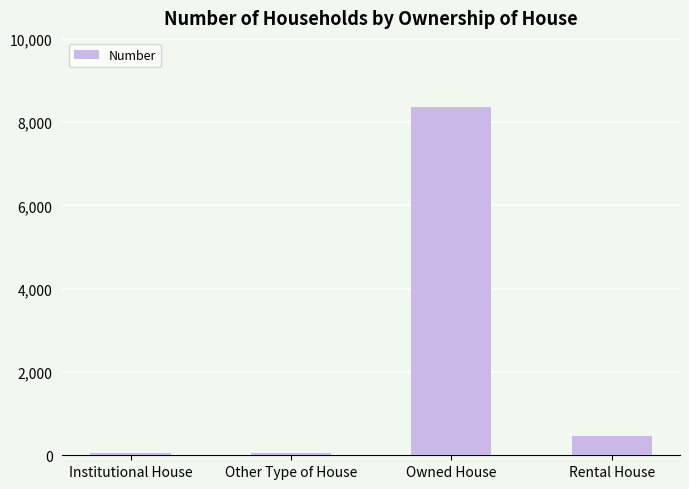

How many values are below 470?

2